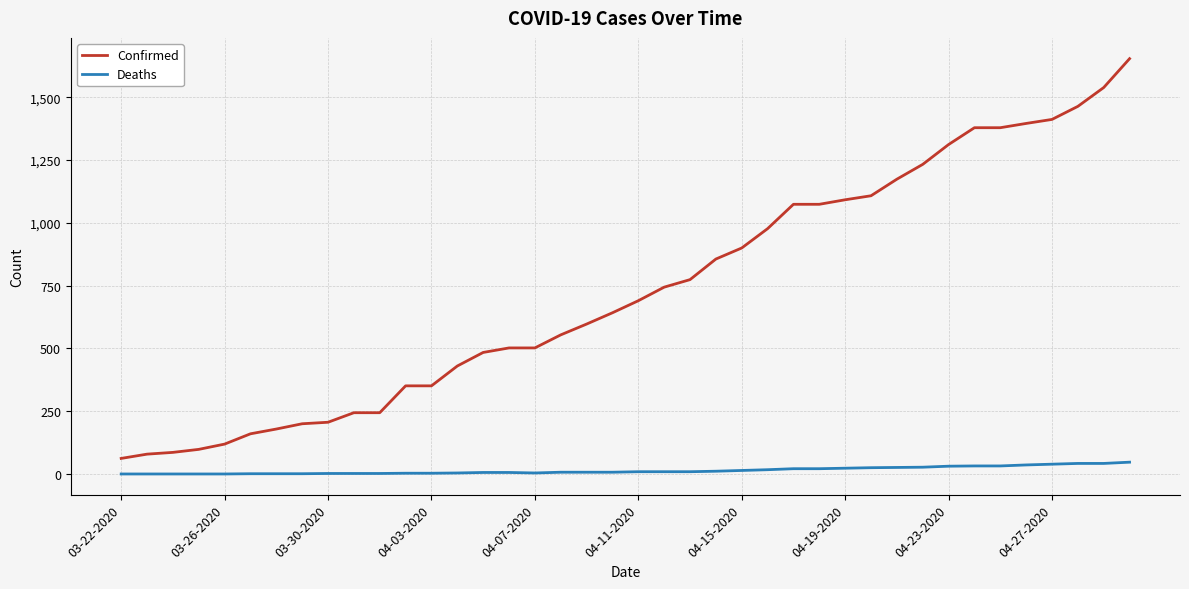

True or false: Confirmed and Deaths cross at least once.

False